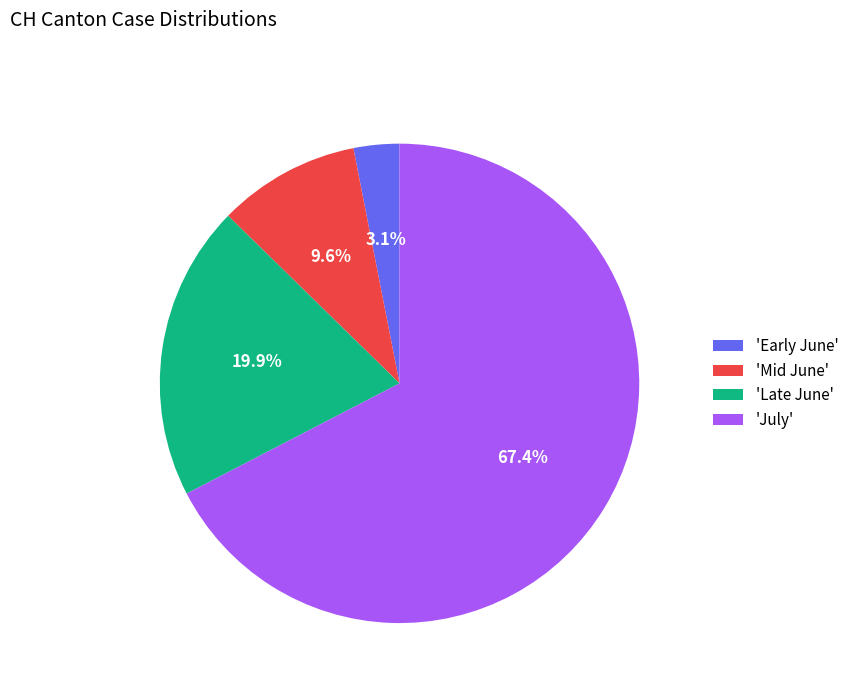

How much of the chart is everything except 'Late June'?

80.1%